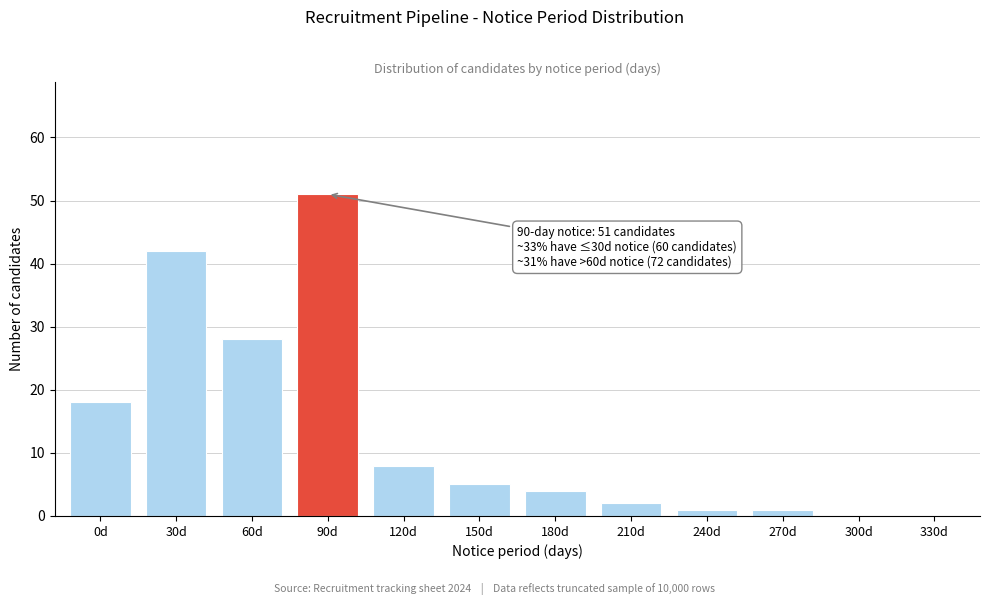

Reading left to right, what are all the values shown in this chart?

0d=18	30d=42	60d=28	90d=51	120d=8	150d=5	180d=4	210d=2	240d=1	270d=1	300d=0	330d=0